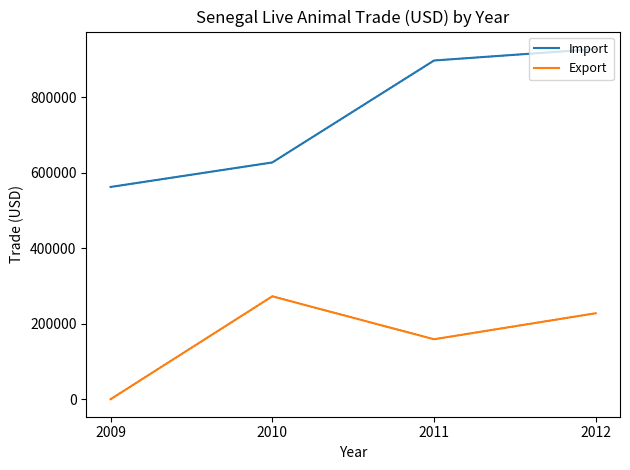

Between 2011 and 2012, which series saw the biggest shift?

Export